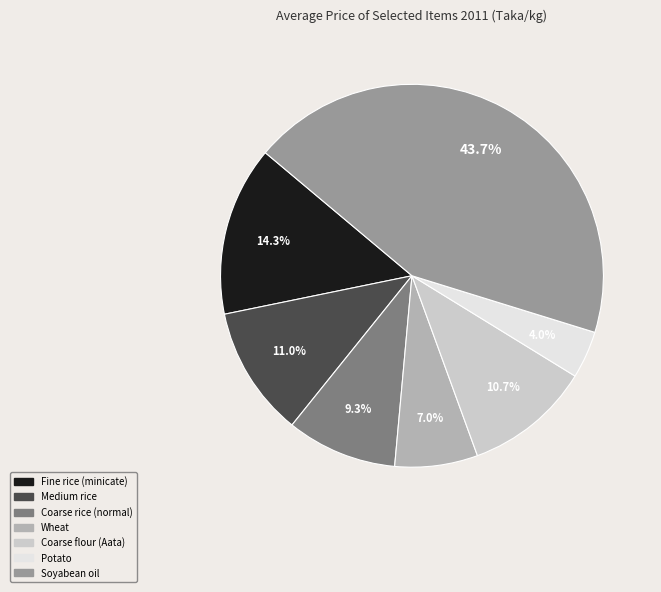

To the nearest percent, what portion does Coarse rice (normal) represent?

9%